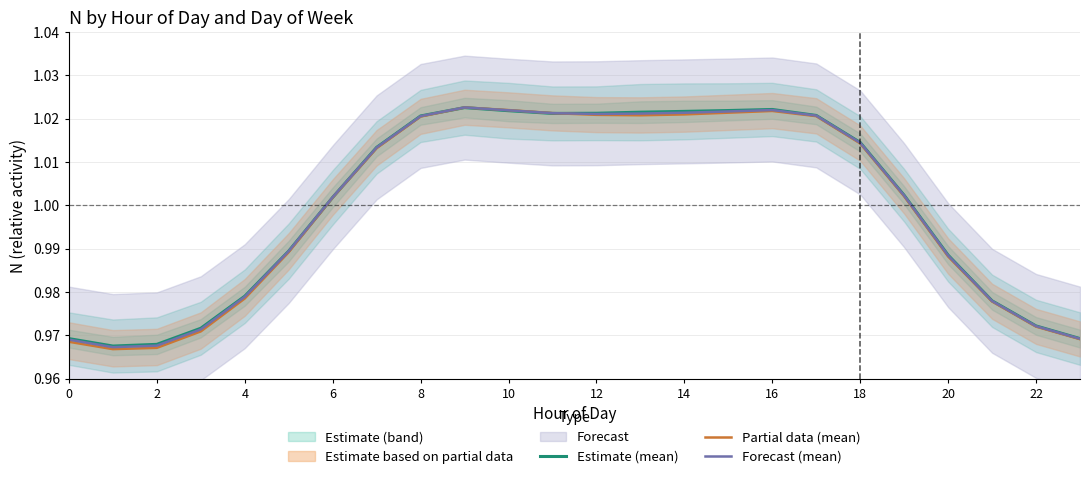

The value of Partial data (mean) at 16 is 0.4. True or false?

False